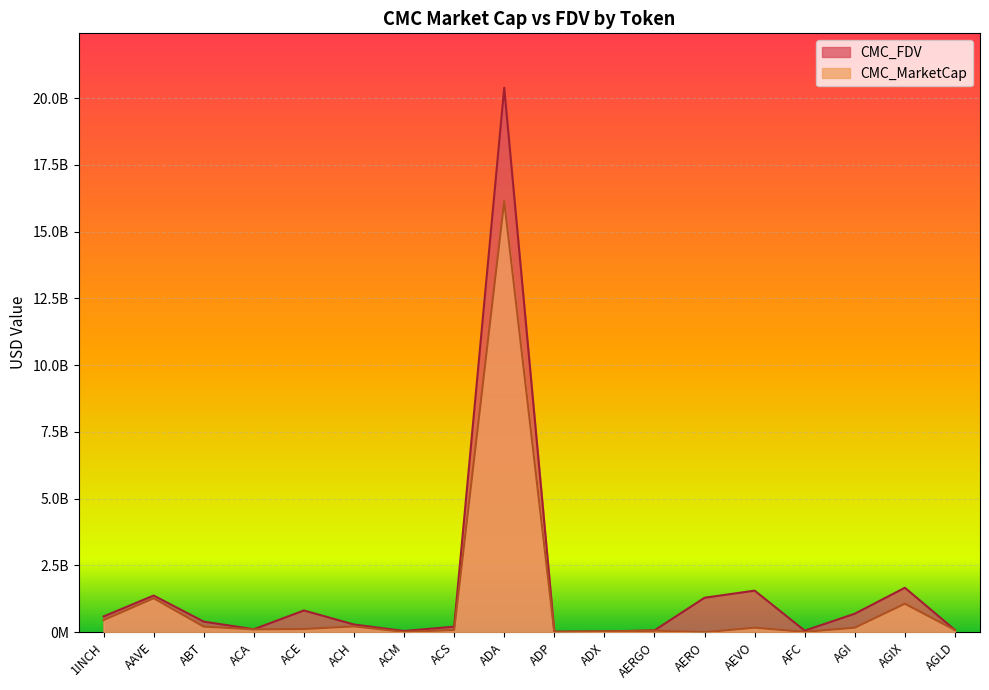

The value of CMC_FDV at ADP is 15914805.1. True or false?

False